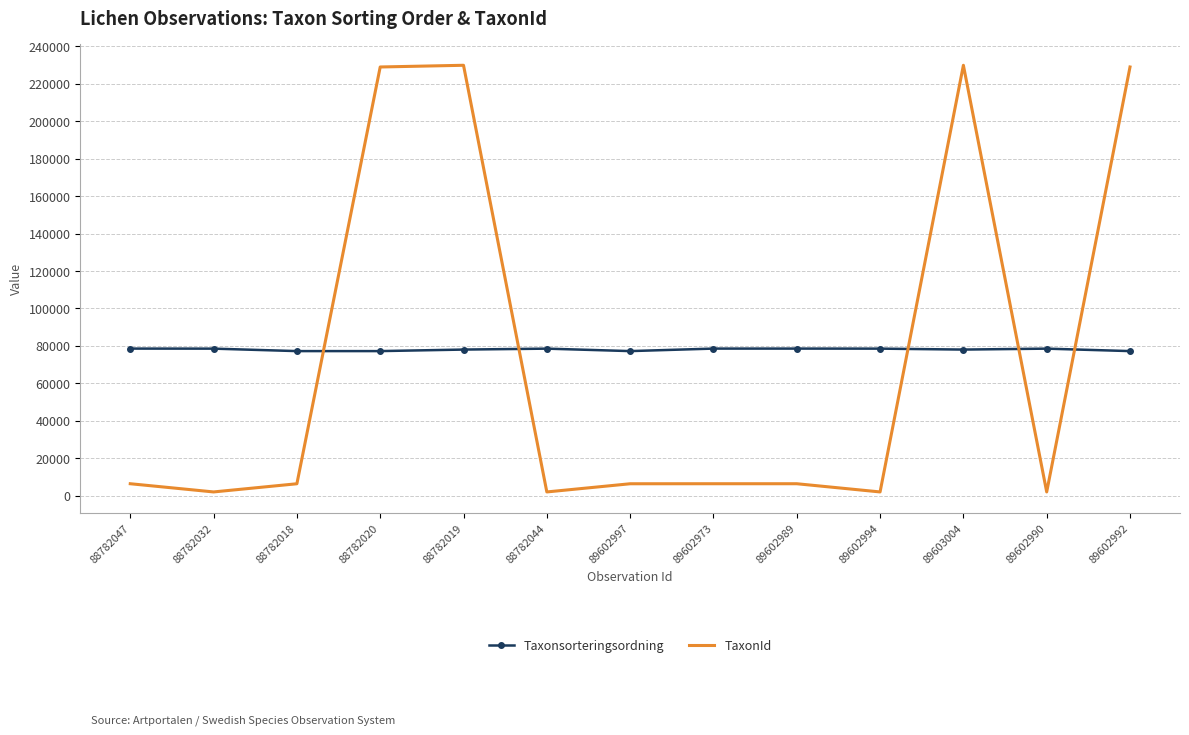

Rank the series at 89603004 from highest to lowest value.

TaxonId, Taxonsorteringsordning